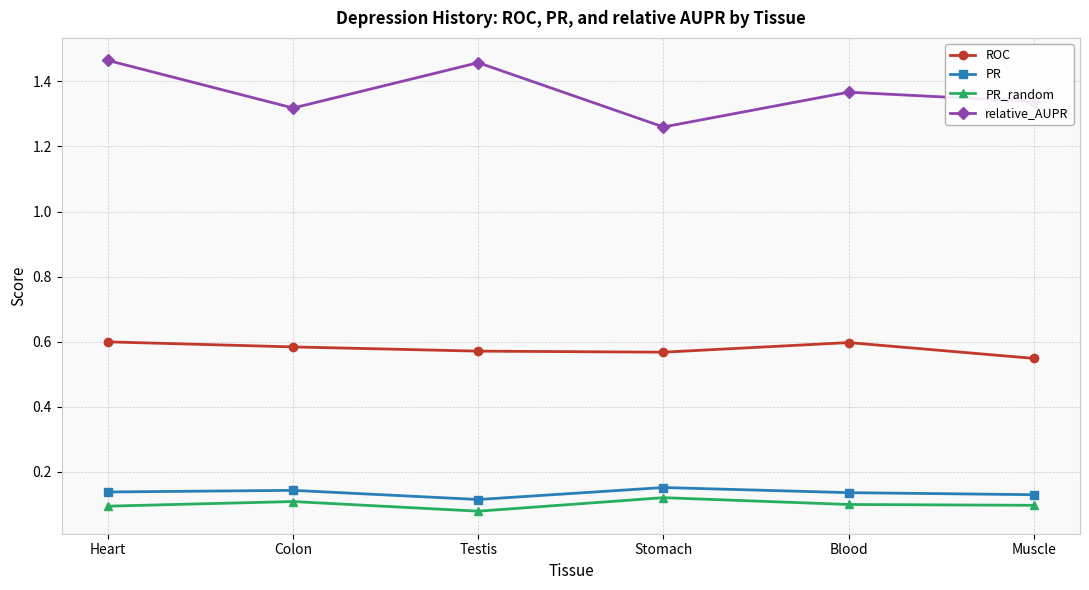

What is the sum of all ROC values?

3.5